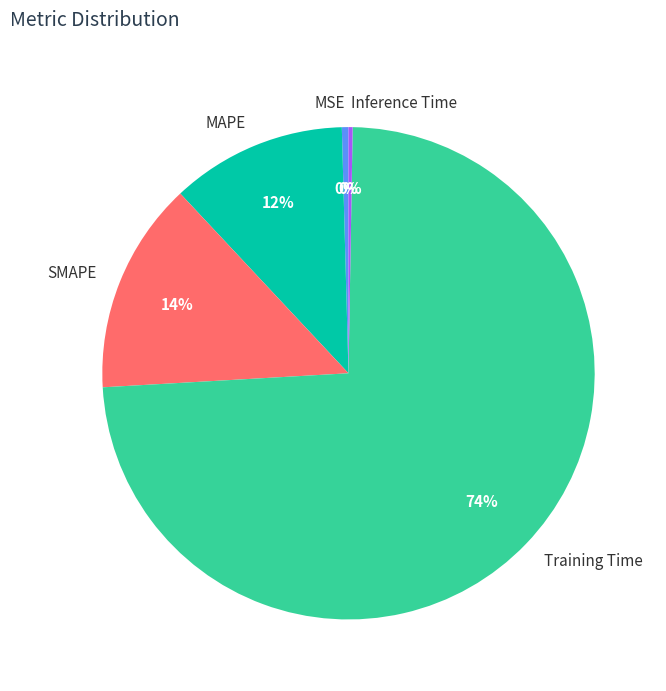

Is it true that MAPE is 19% of the pie?

False